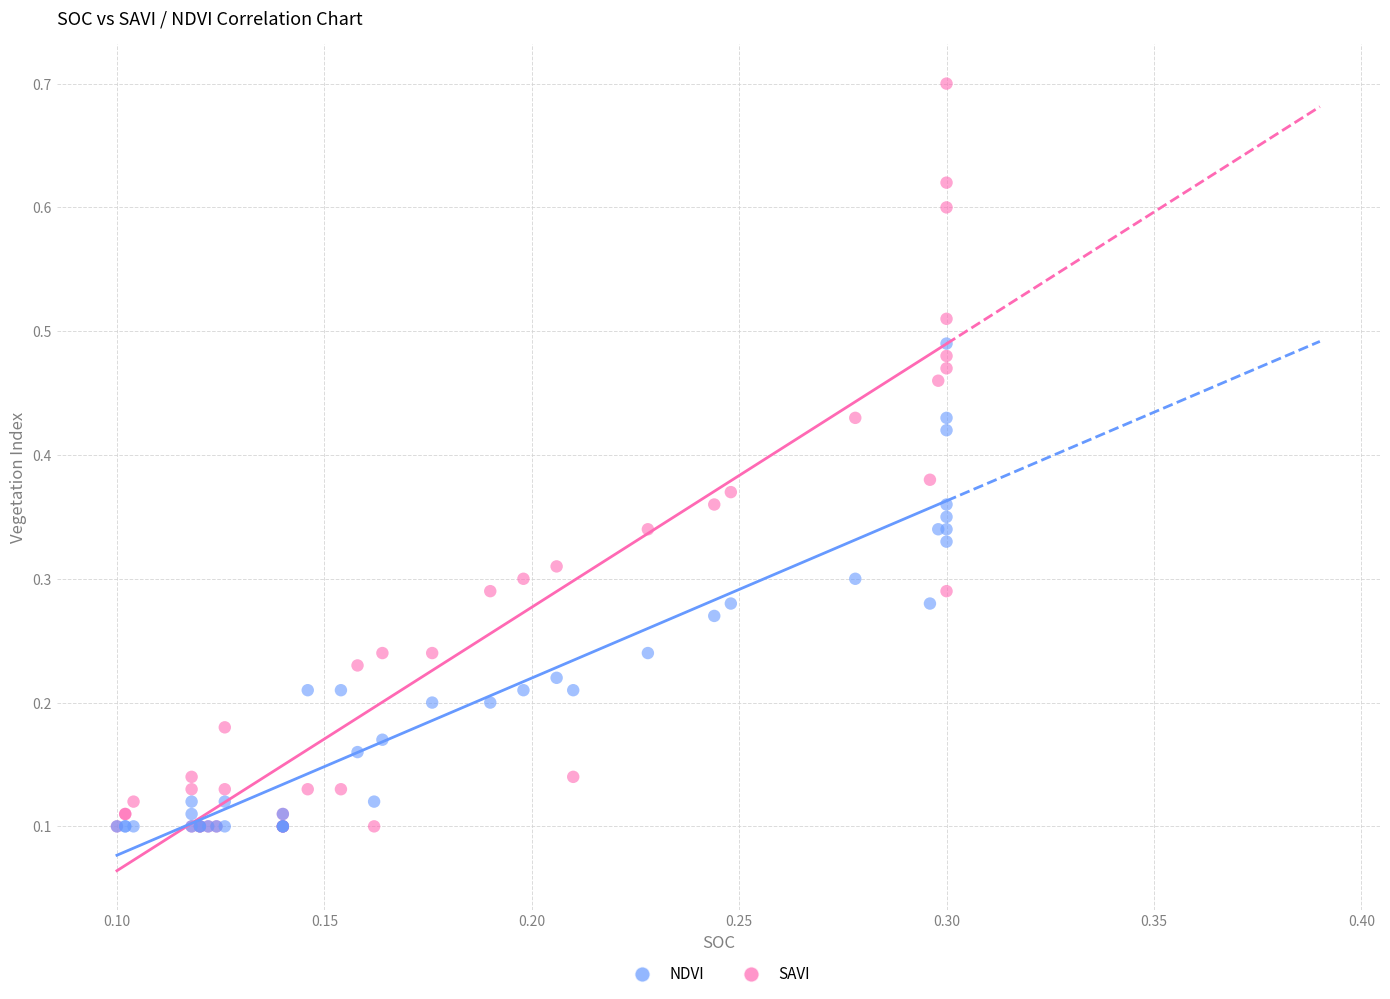

Which series has the widest spread of Y values?

SAVI